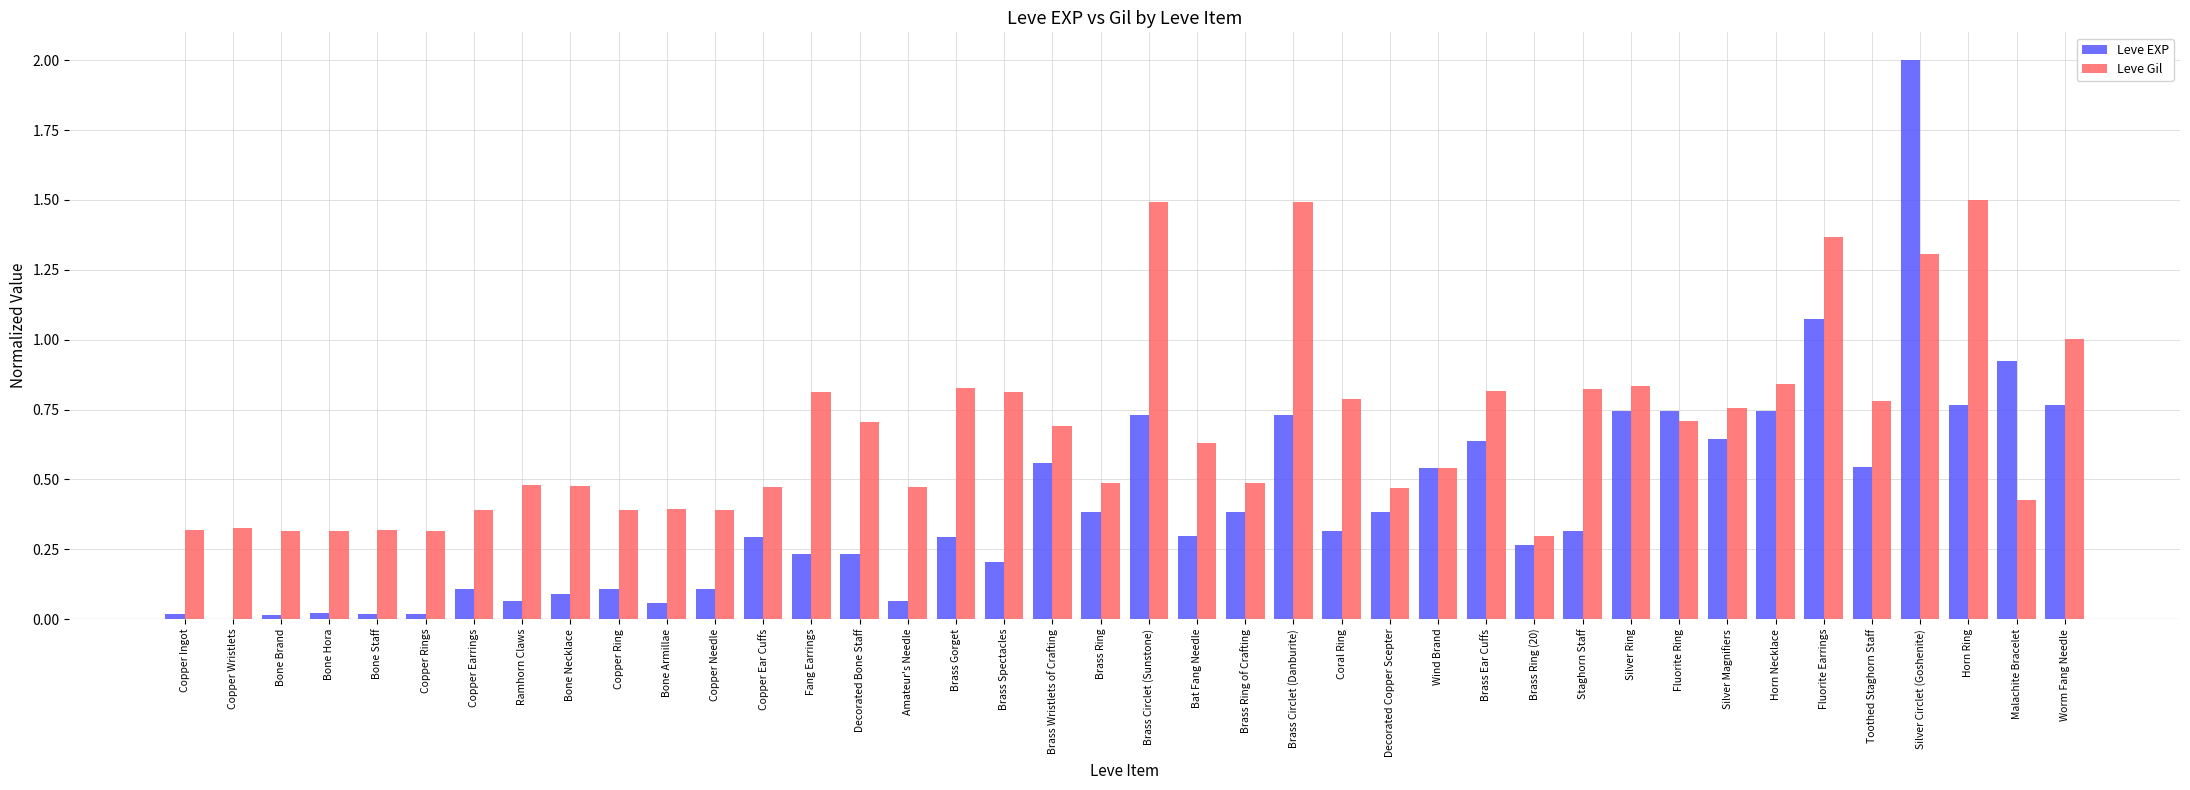

How many groups of bars are there?

40